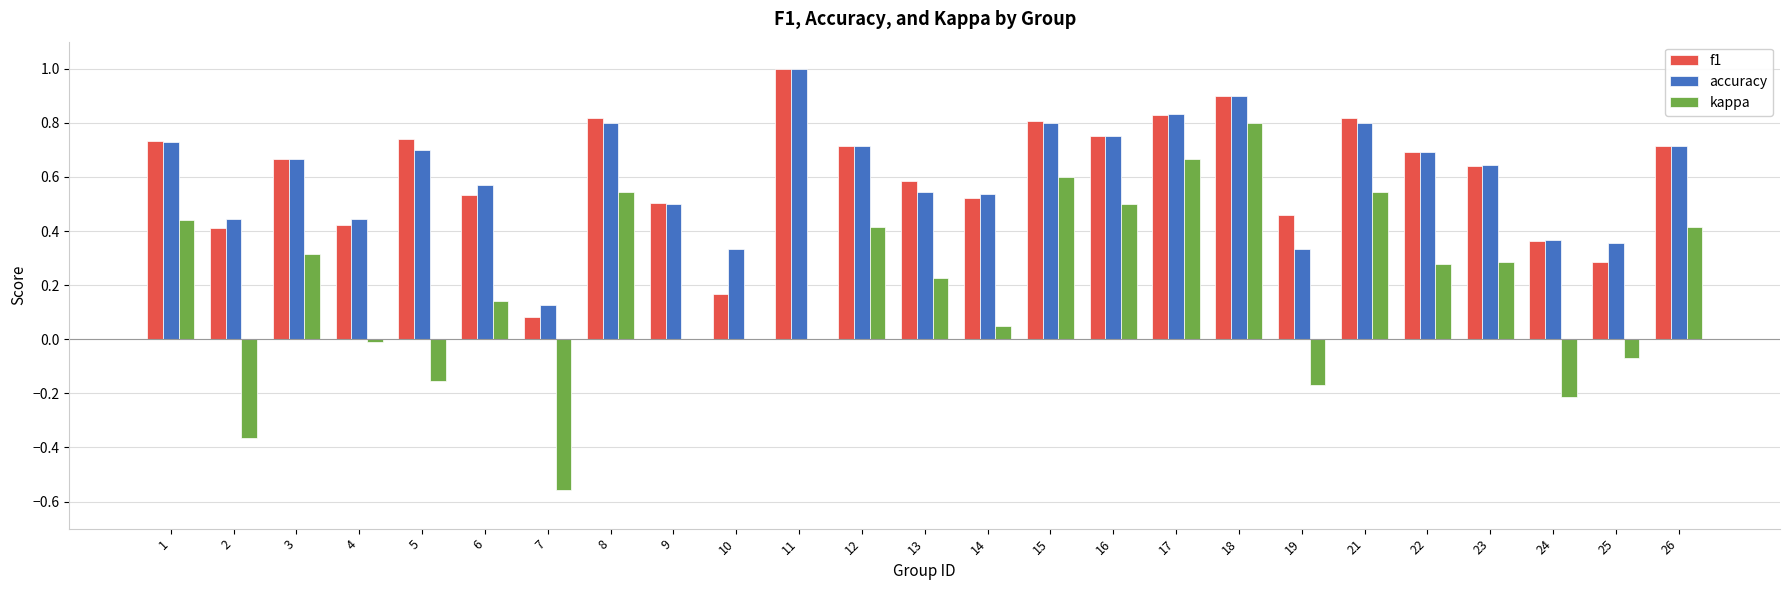

The value of accuracy at 25 is 0.4. True or false?

True